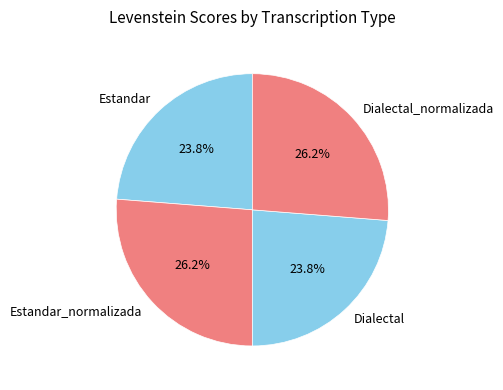

What is the total percentage of Dialectal_normalizada and Estandar?

50.0%